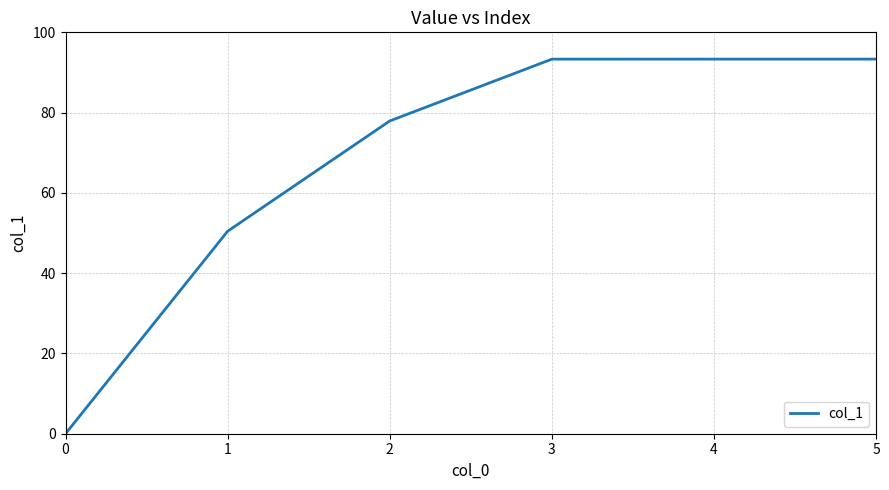

What is the sum of the values at 1 and 5?

143.8